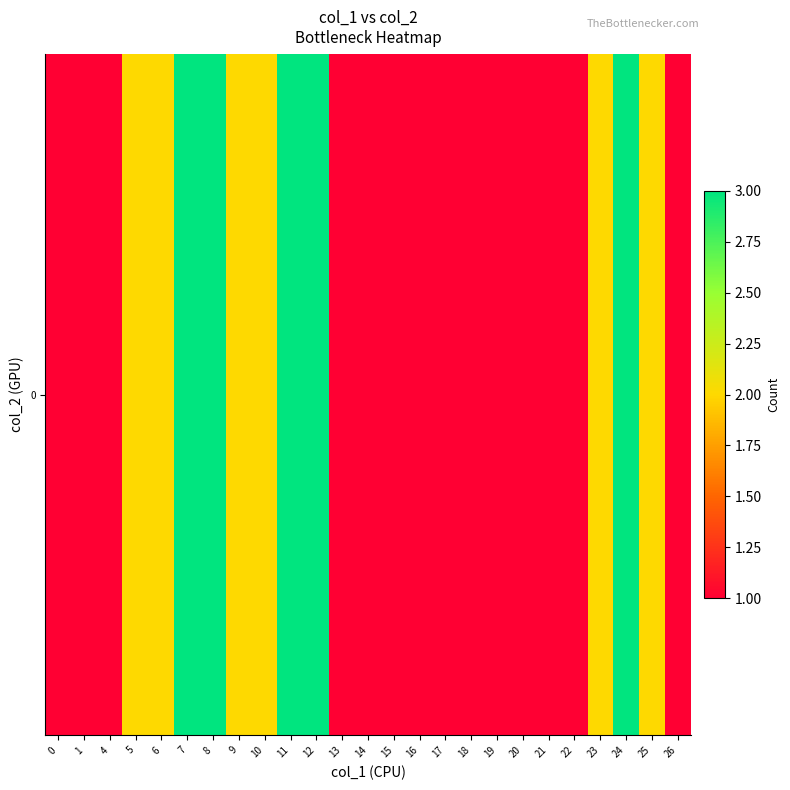

Which has a higher value, 1 or 25?

25